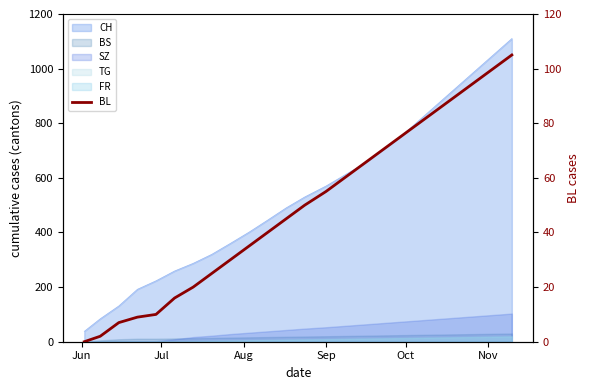

How many values are below 50?

12